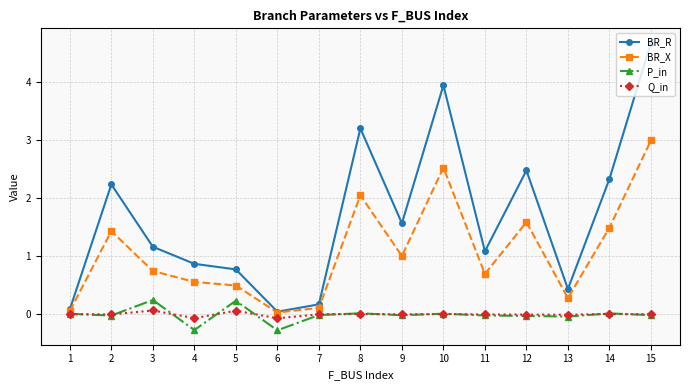

What is the maximum value for BR_R?

4.7